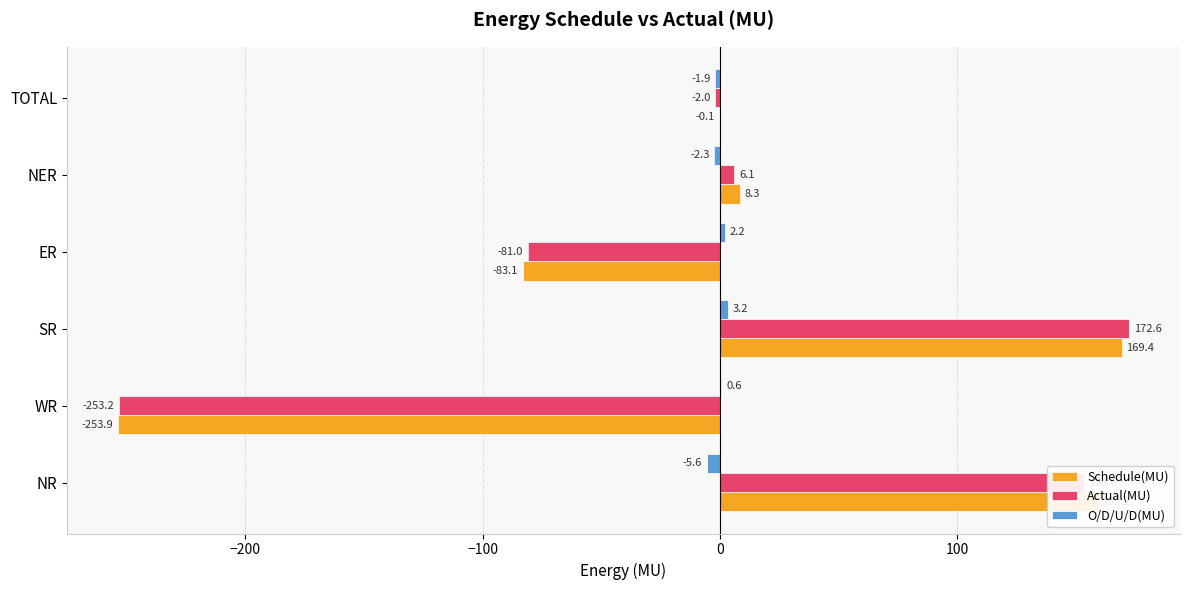

What value does the Schedule(MU) series have at WR?

-253.9